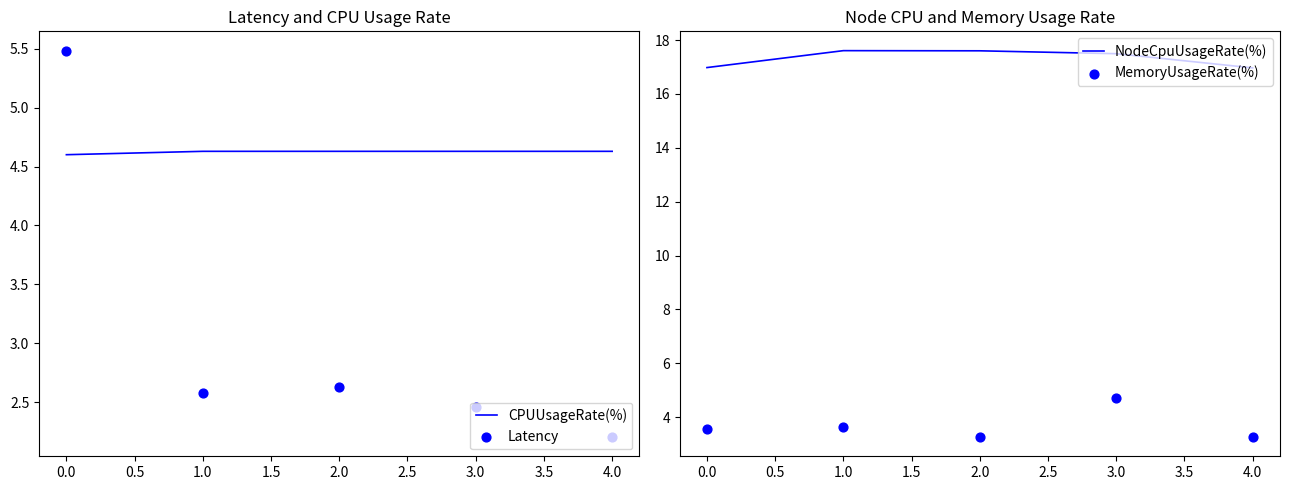

Which series reaches the minimum Y coordinate?

Latency